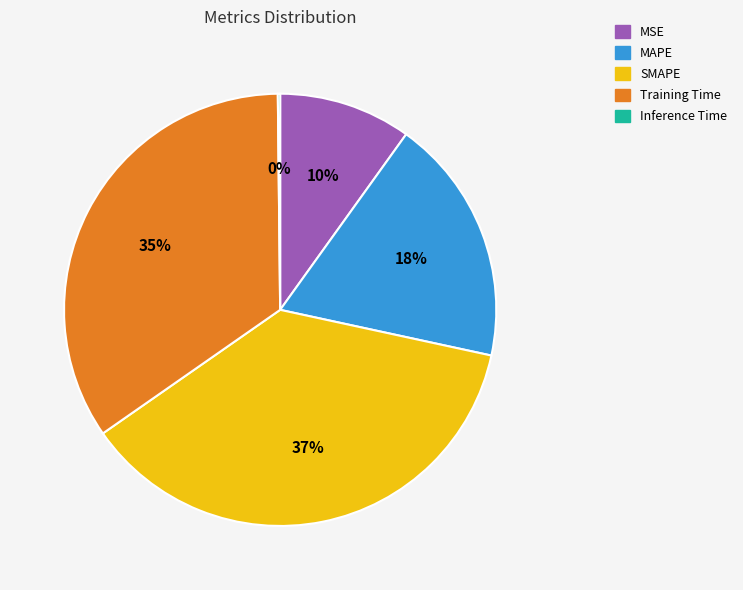

Between MAPE and SMAPE, which is larger?

SMAPE